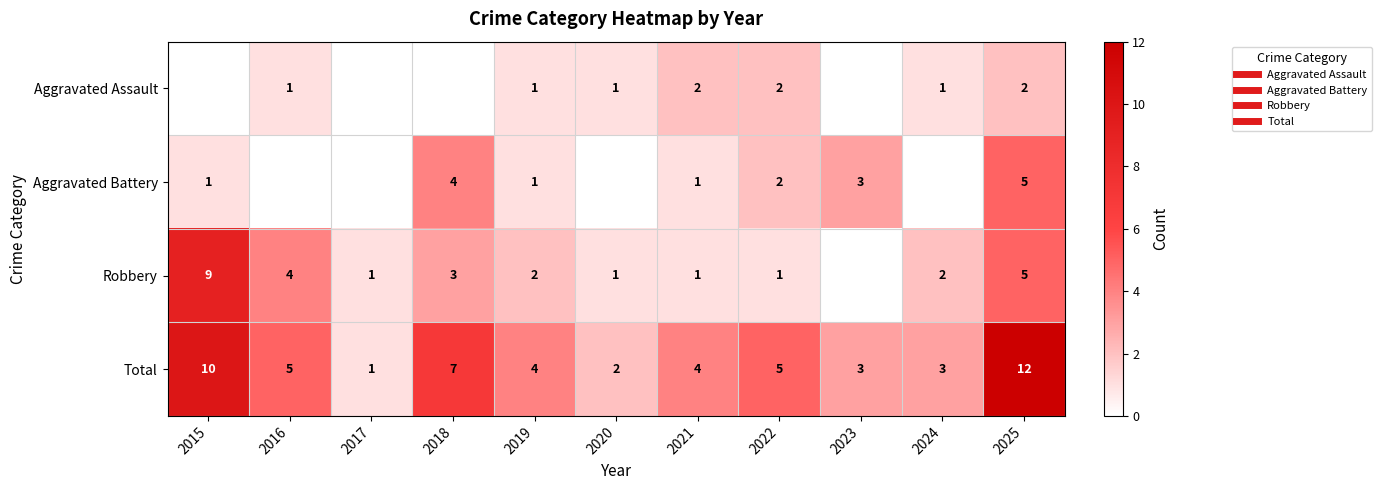

What is the sum of all Aggravated Assault values?

10